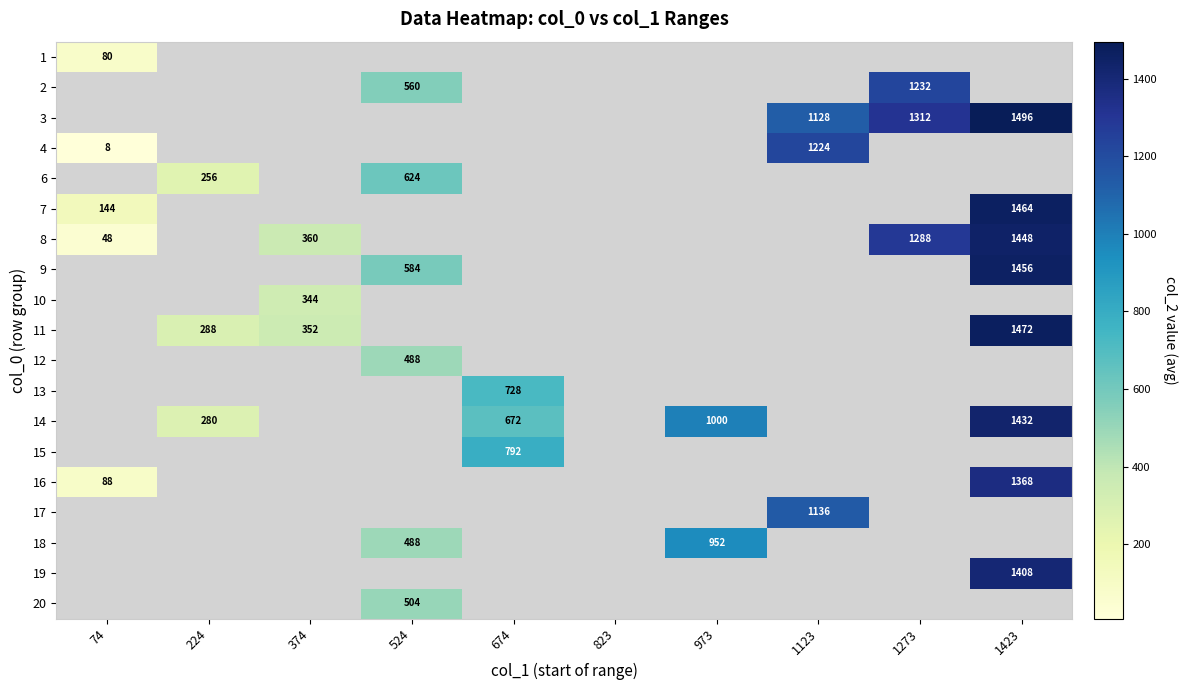

At which category does the chart reach its peak across all series?

1423